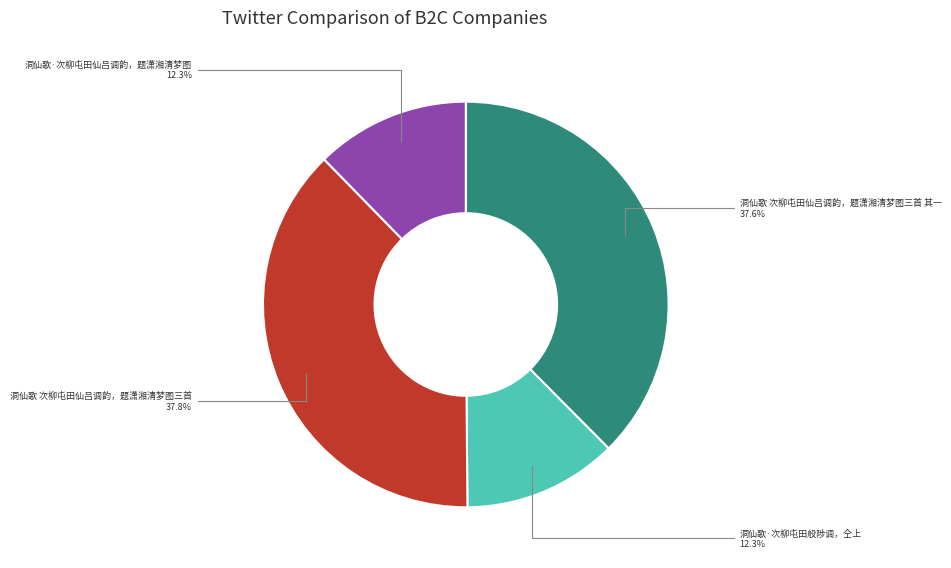

Is there a majority slice in this chart?

No